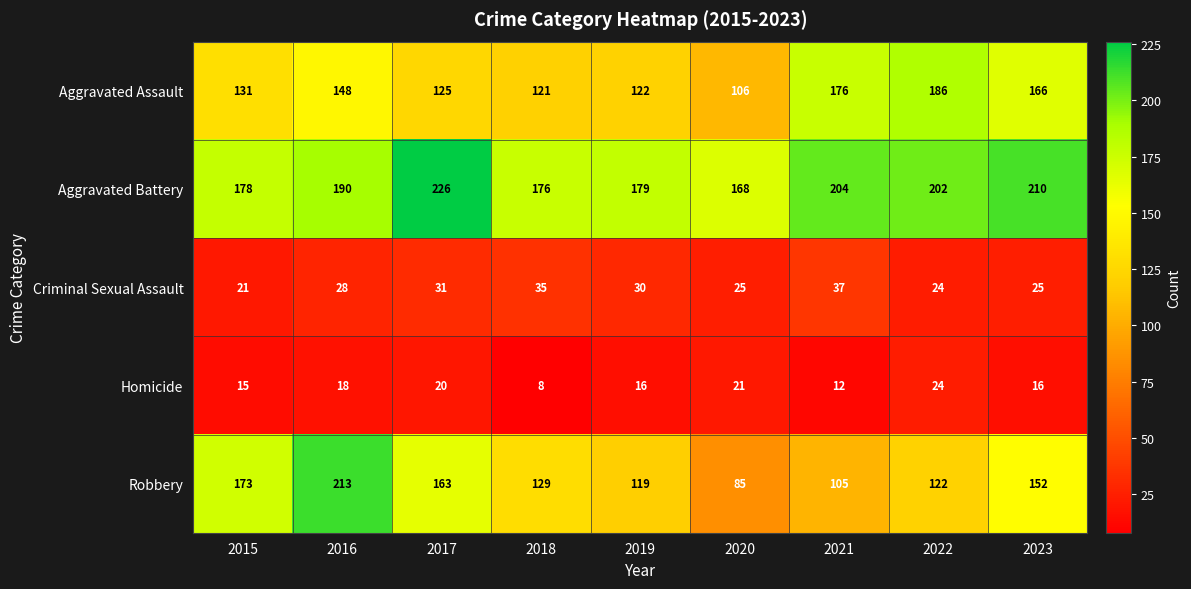

Which series has the widest spread of values?

Robbery